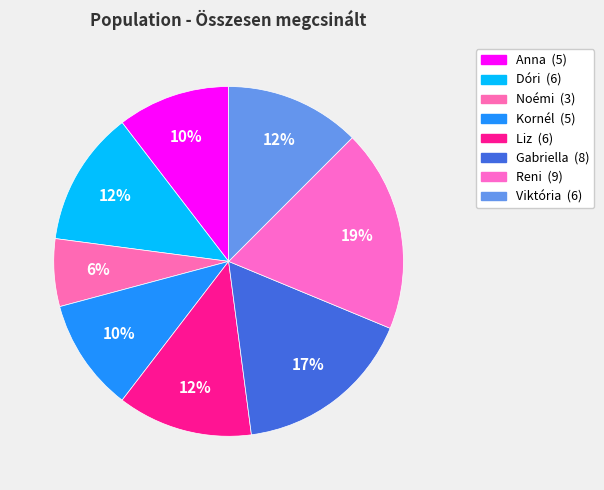

Is it true that Noémi is 14% of the pie?

False